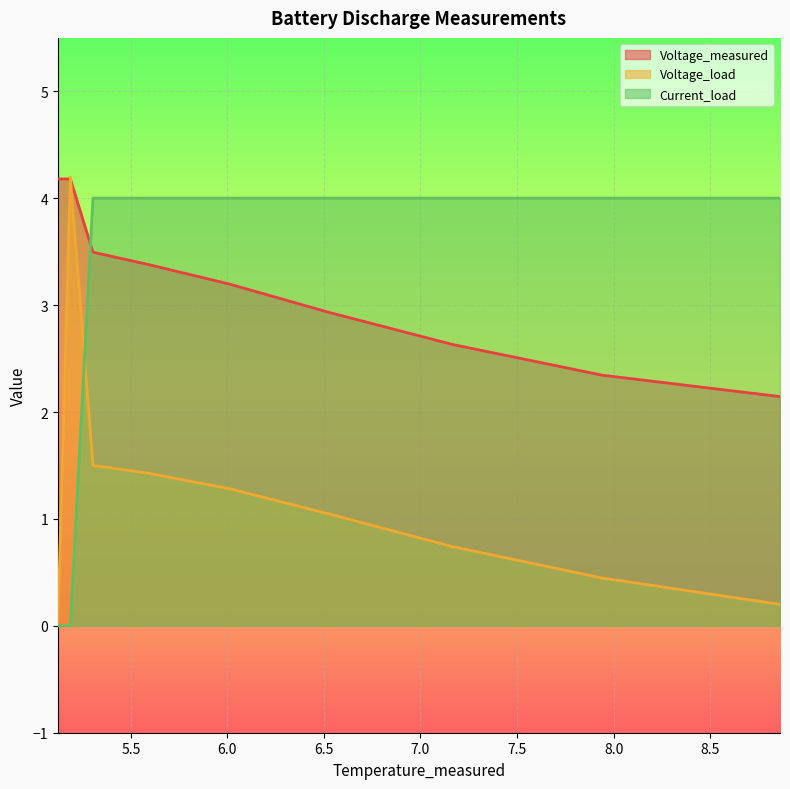

What are all the series names shown in the legend?

Voltage_measured, Voltage_load, Current_load